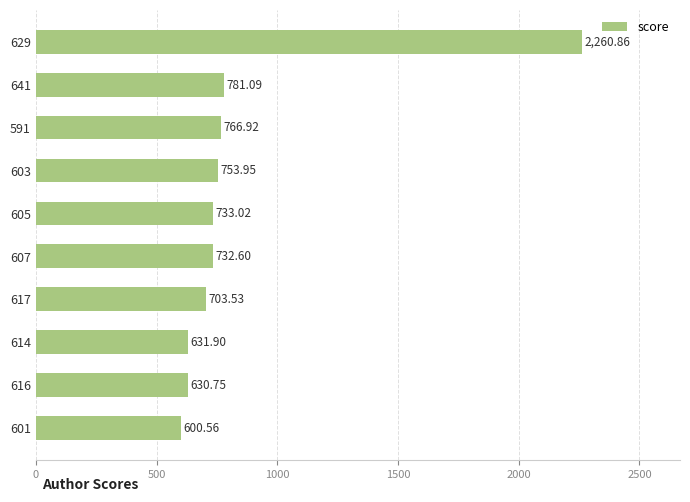

Which has a higher value, 616 or 601?

616